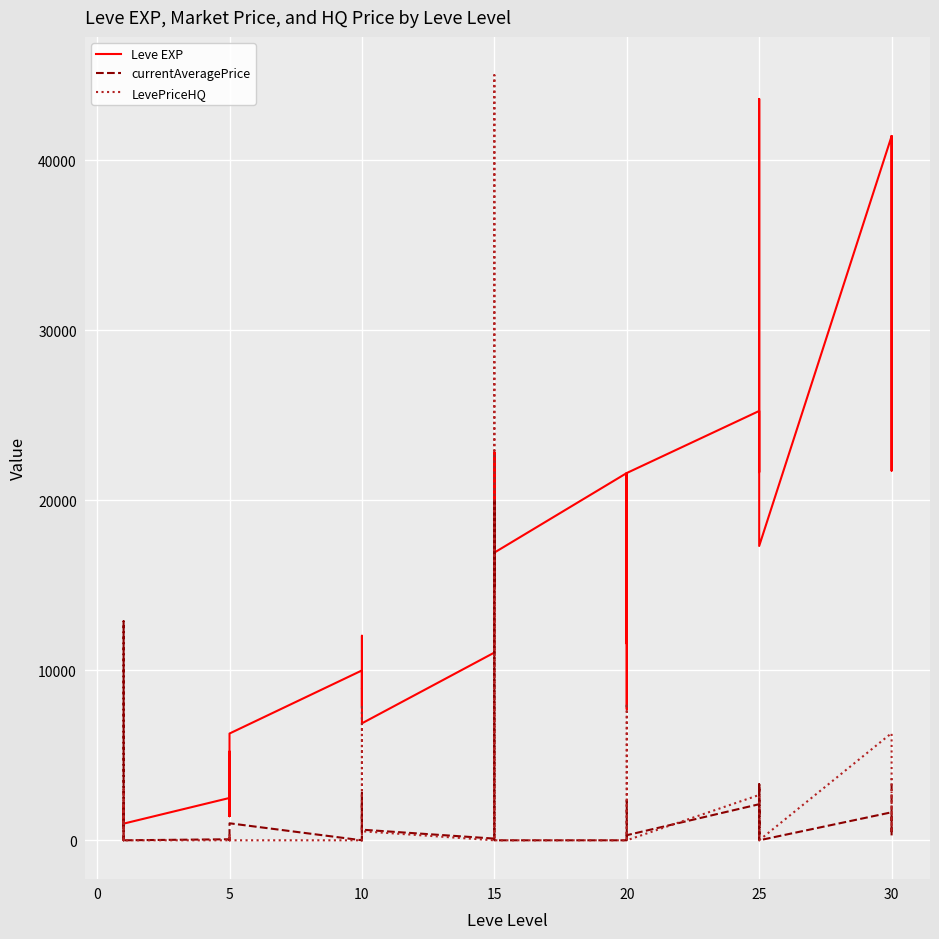

How many positive values does the LevePriceHQ series have?

17